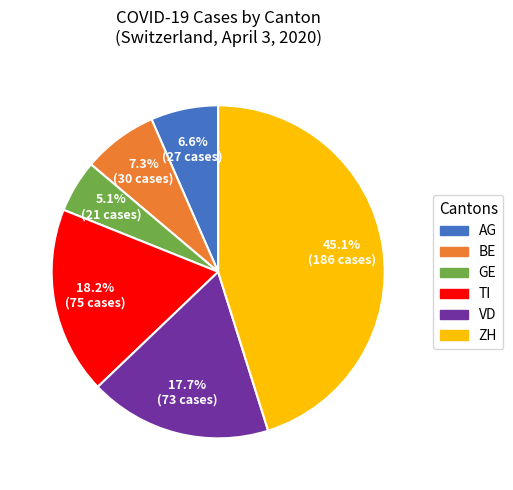

What portion of the pie excludes ZH?

54.9%